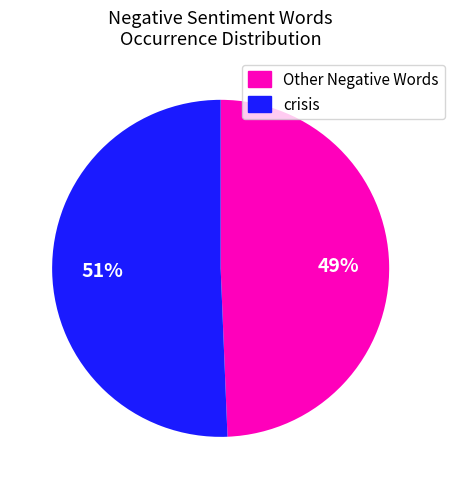

Is there any slice that represents more than half of the pie?

Yes